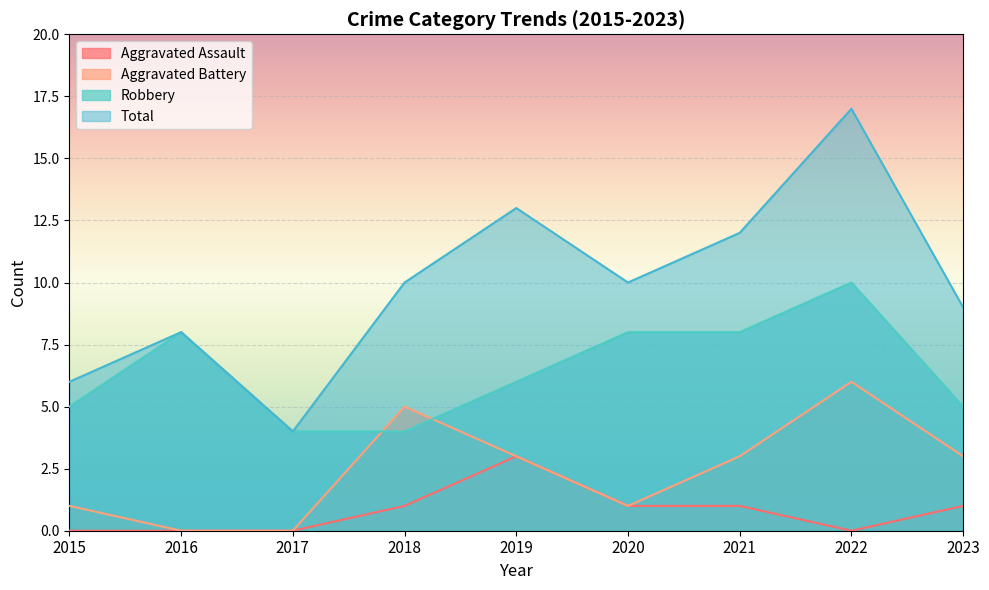

The Robbery series shows 2 at 2017. True or false?

False